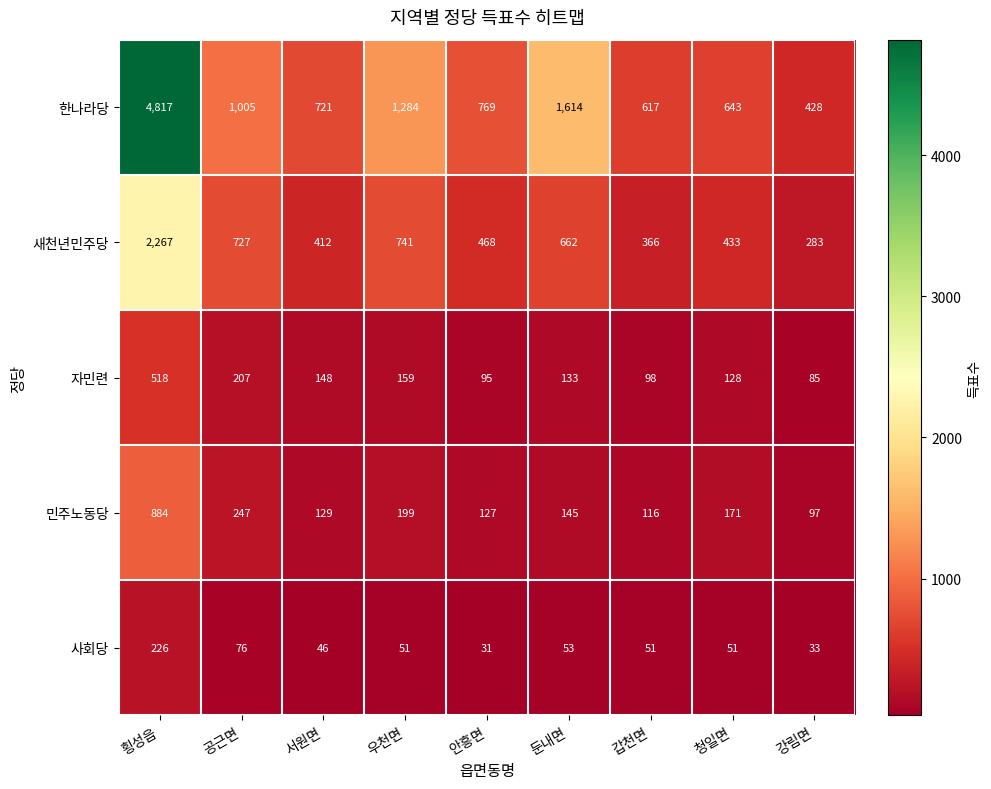

What is the average value of the 한나라당 series?

1322